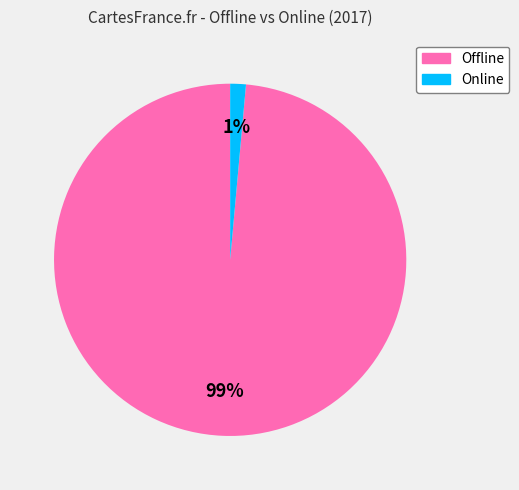

Which category accounts for the majority?

Offline